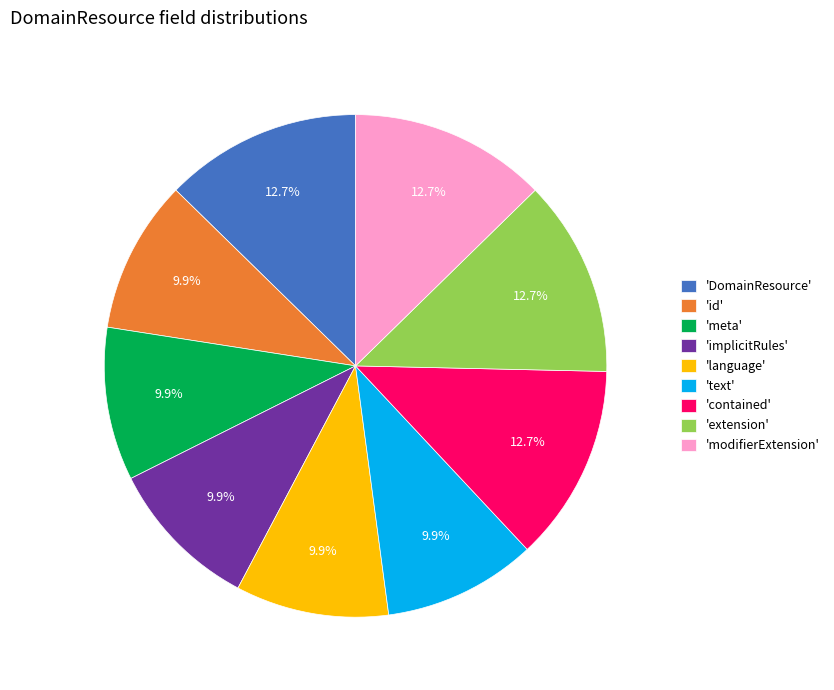

Combined, do 'implicitRules' and 'modifierExtension' account for over 50%?

No